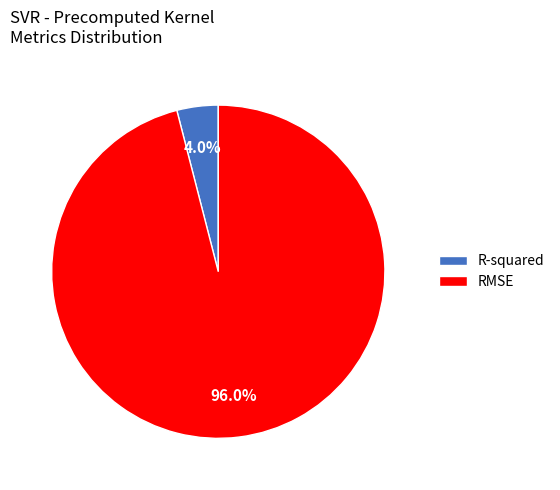

To the nearest percent, what is the average slice percentage?

50%